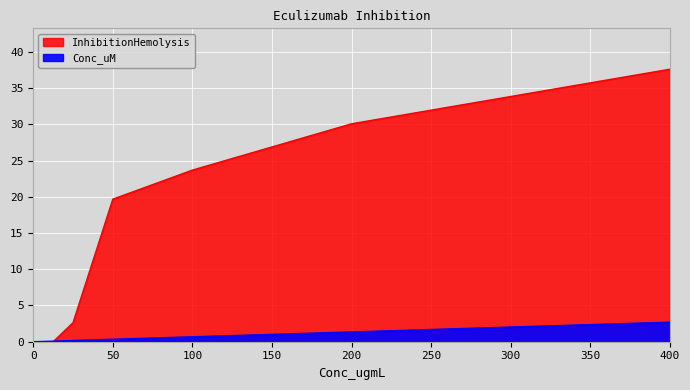

Count the number of data series in this chart.

2